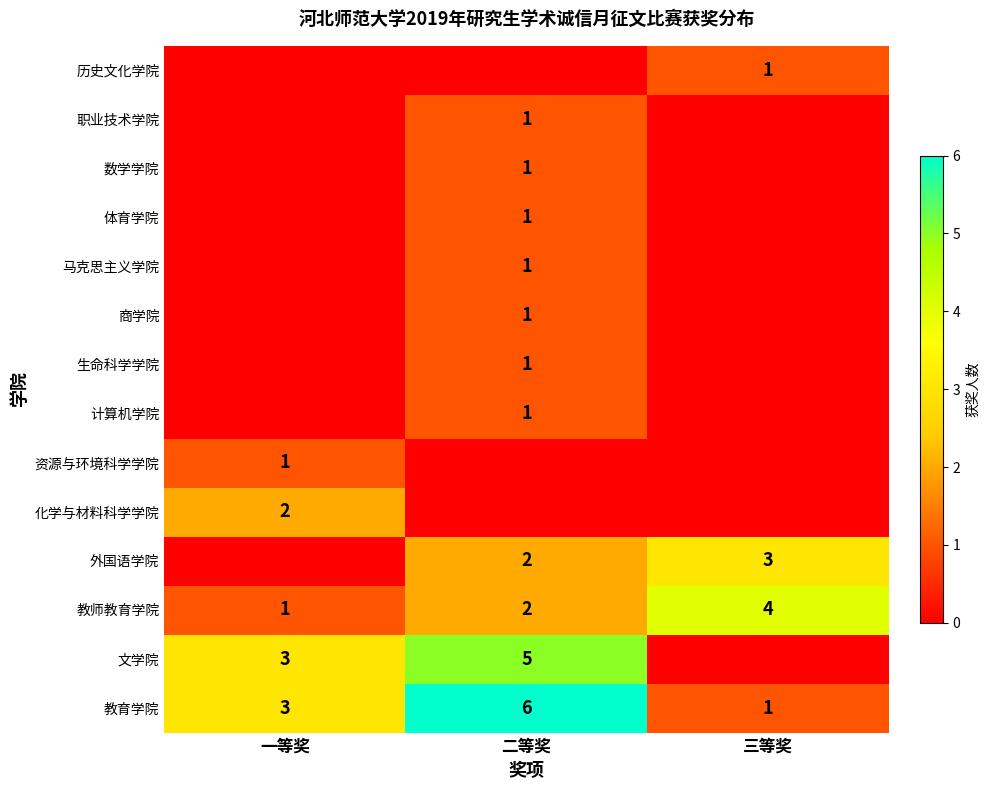

At how many categories does at least one series exceed 2?

3